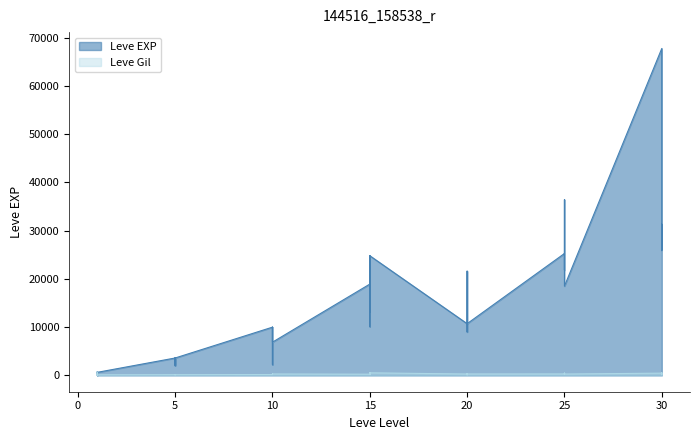

Which series has the widest spread of values?

Leve EXP